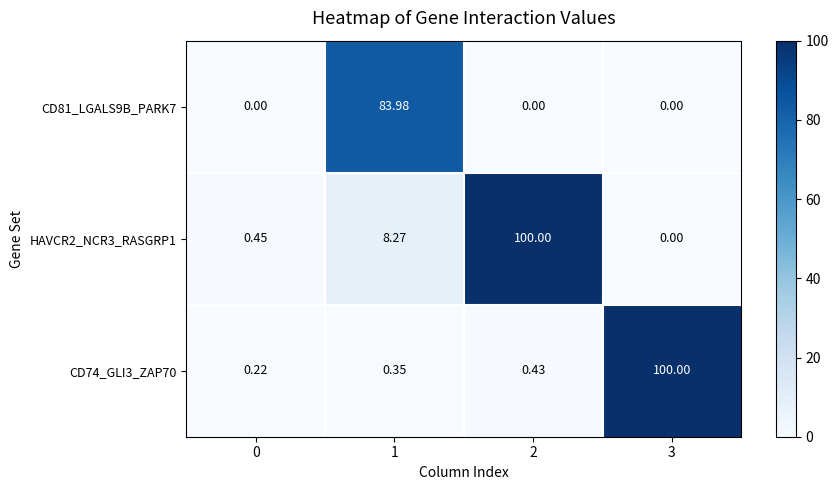

How many series are shown in this chart?

3